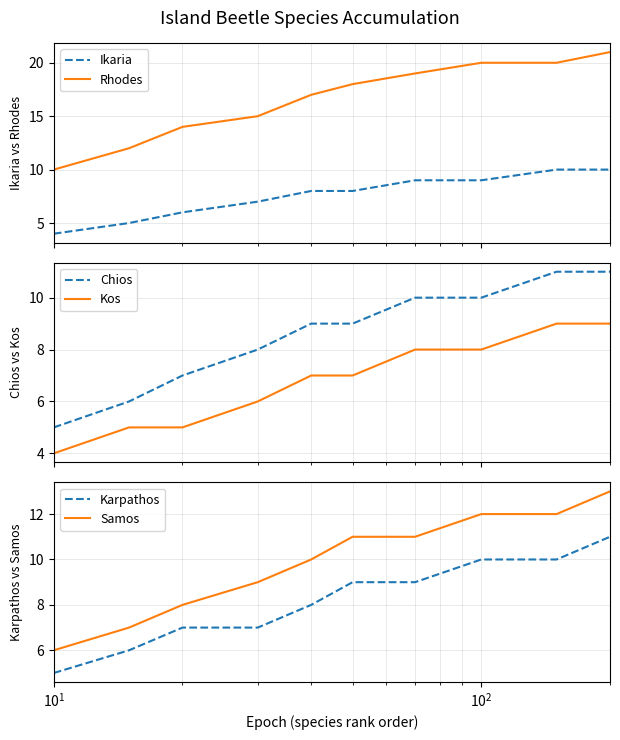

What is the average value of the Chios series?

9